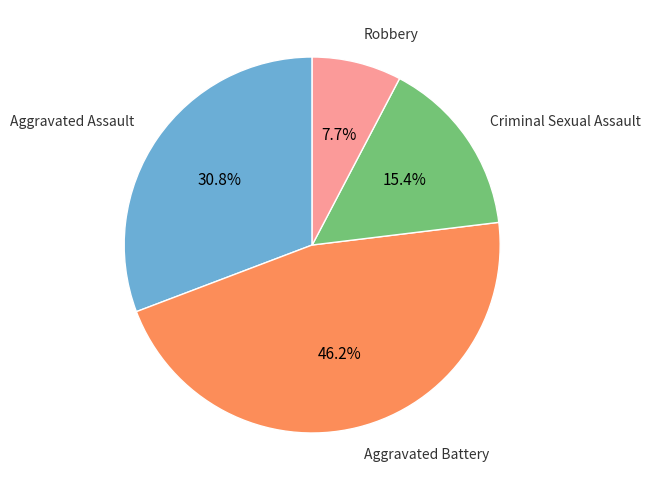

What is the total percentage of Aggravated Assault and Criminal Sexual Assault?

46.2%